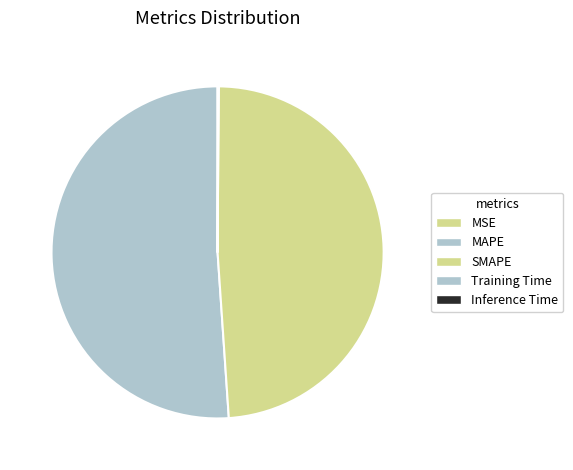

Does MAPE represent more than half of the total?

Yes